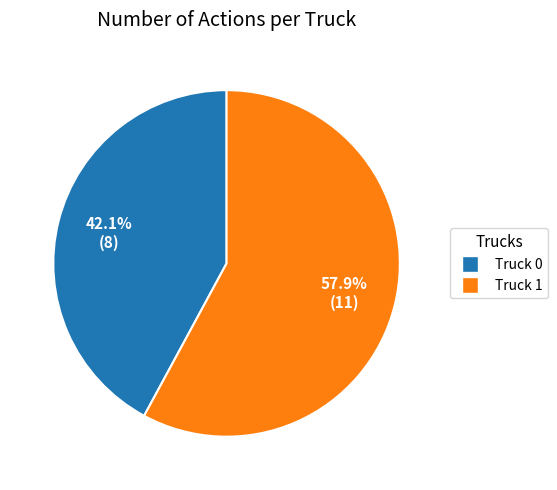

What is the largest slice in the pie chart?

Truck 1